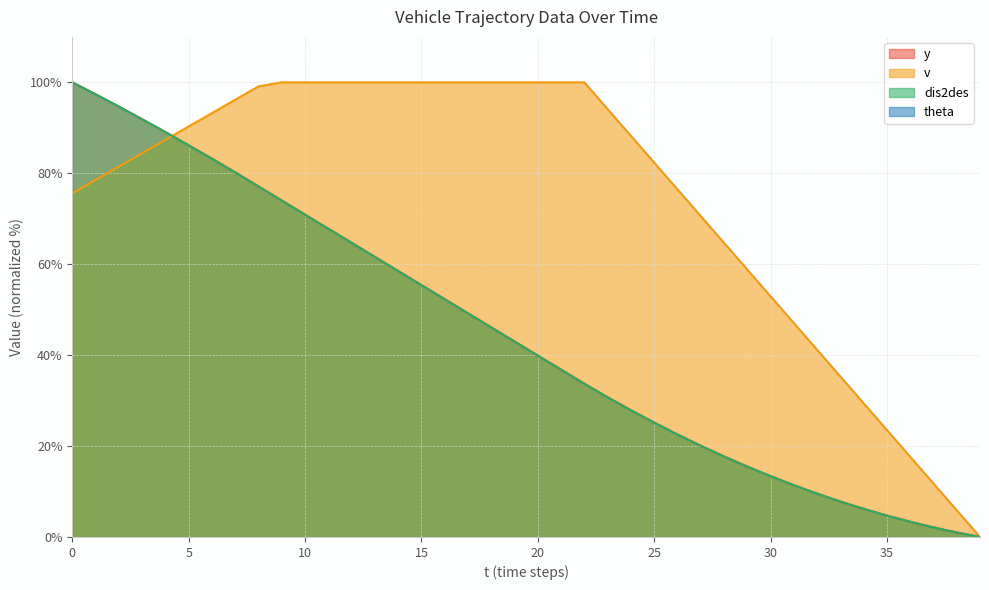

What is the spread (max minus min) of values at 0?

24.4